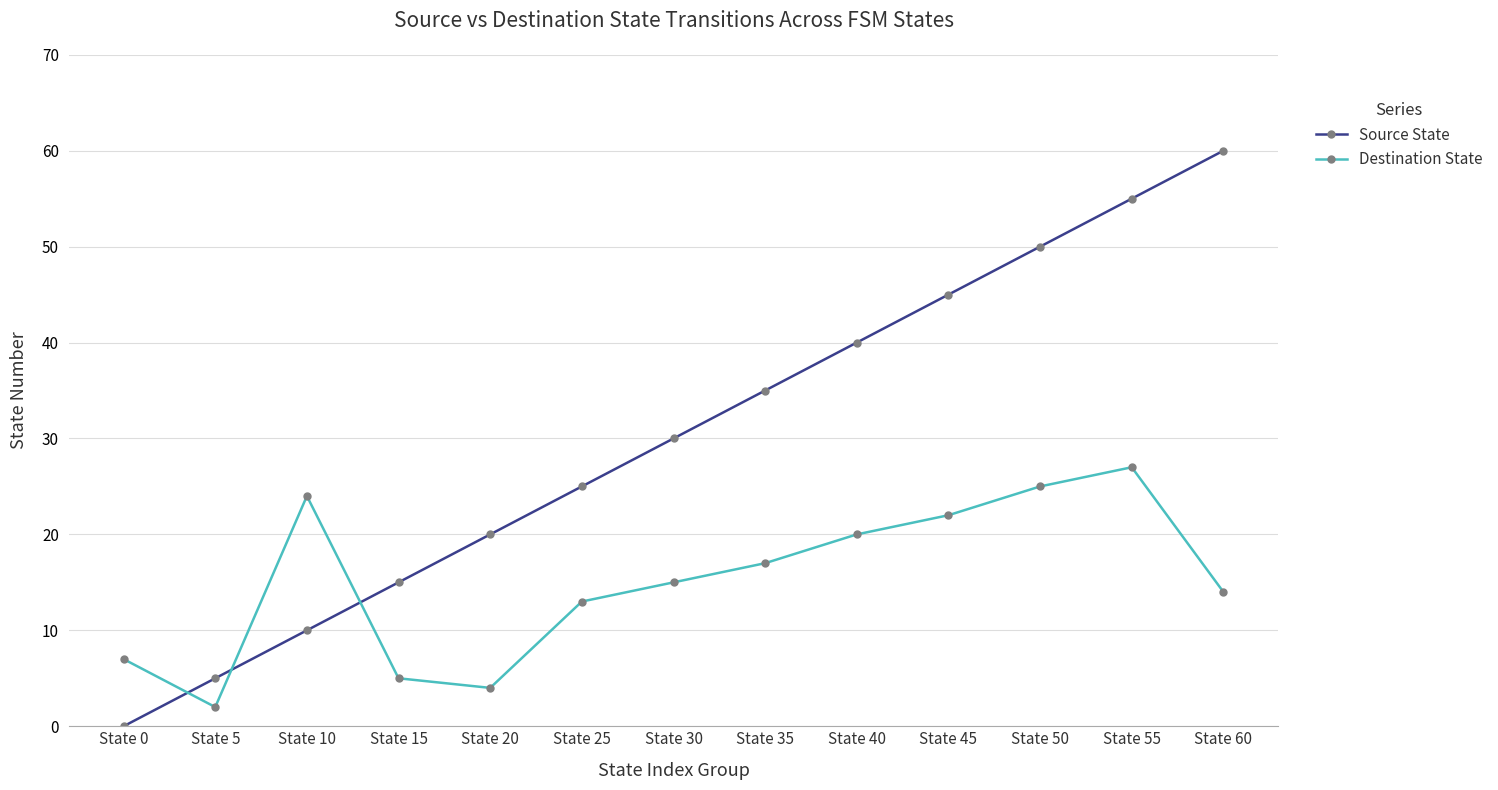

At which label does Source State reach its minimum?

State 0